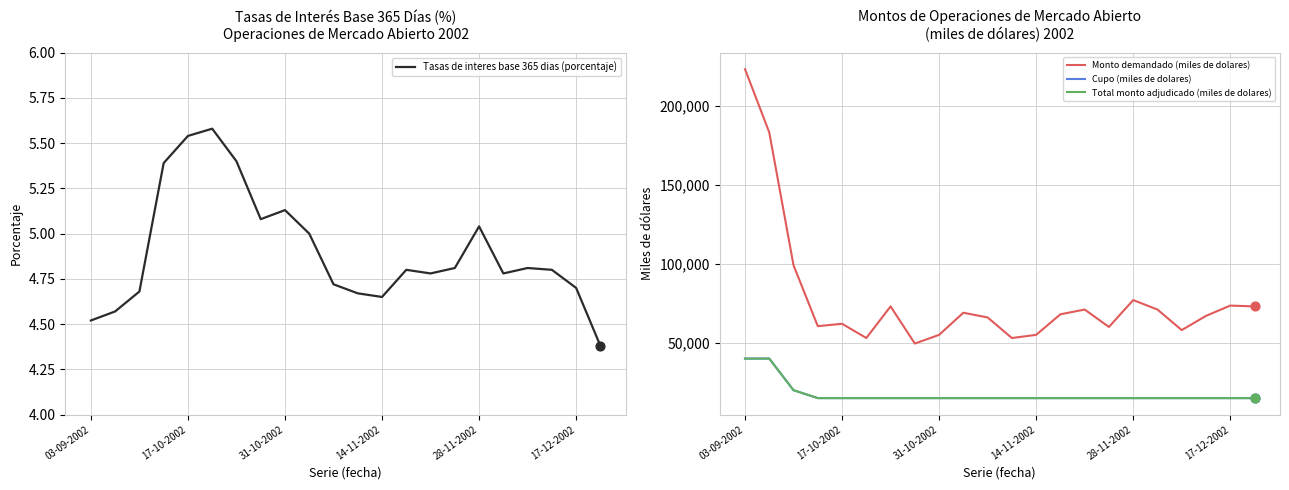

Which series has the largest total across all categories?

Monto demandado (miles de dolares)